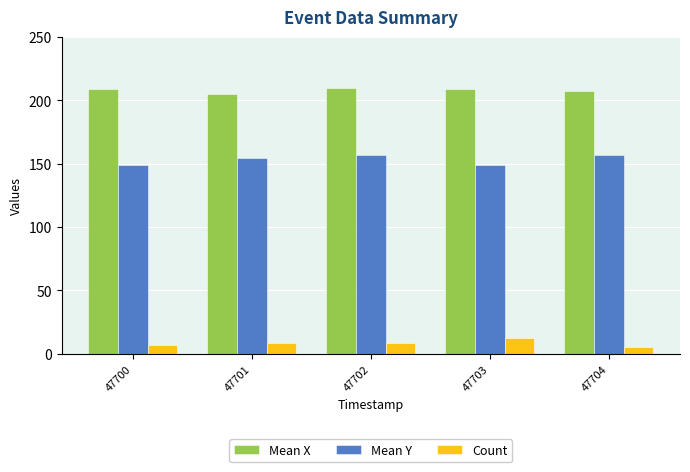

What is the minimum value shown in the chart?

5.0